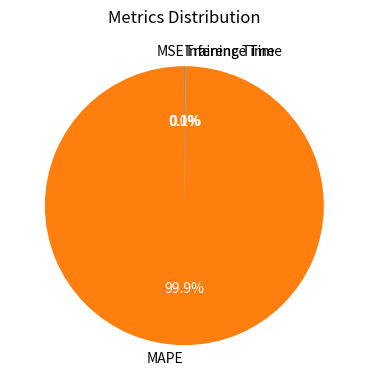

Which category has the biggest portion of the pie?

MAPE